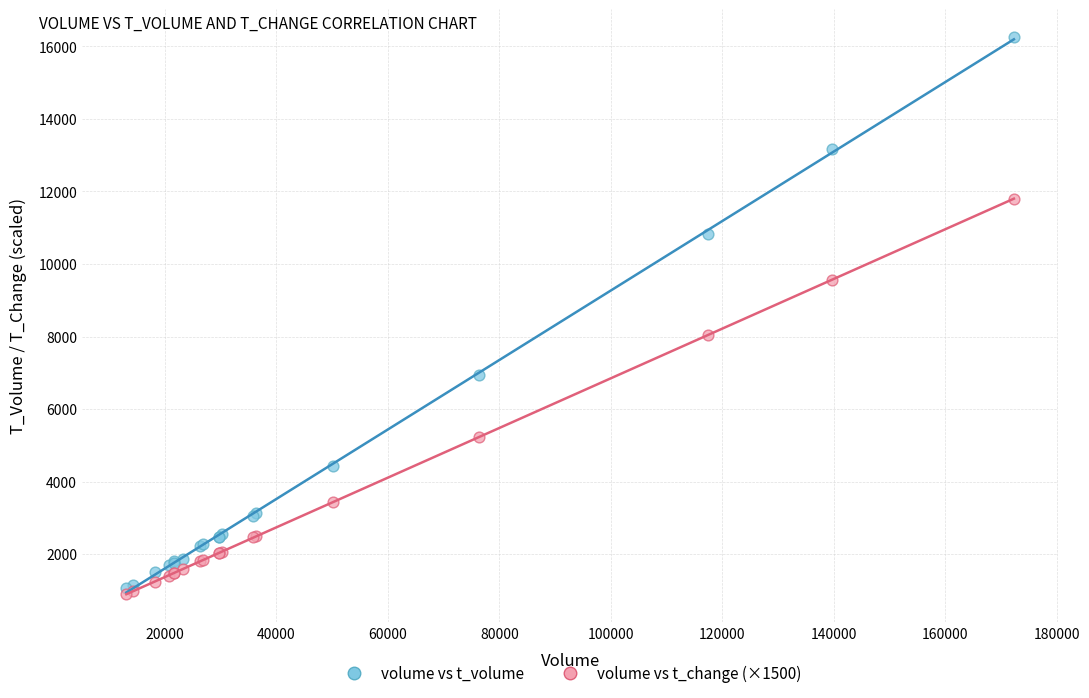

In the volume vs t_volume series, what Y value is closest to 8664?

6934.0